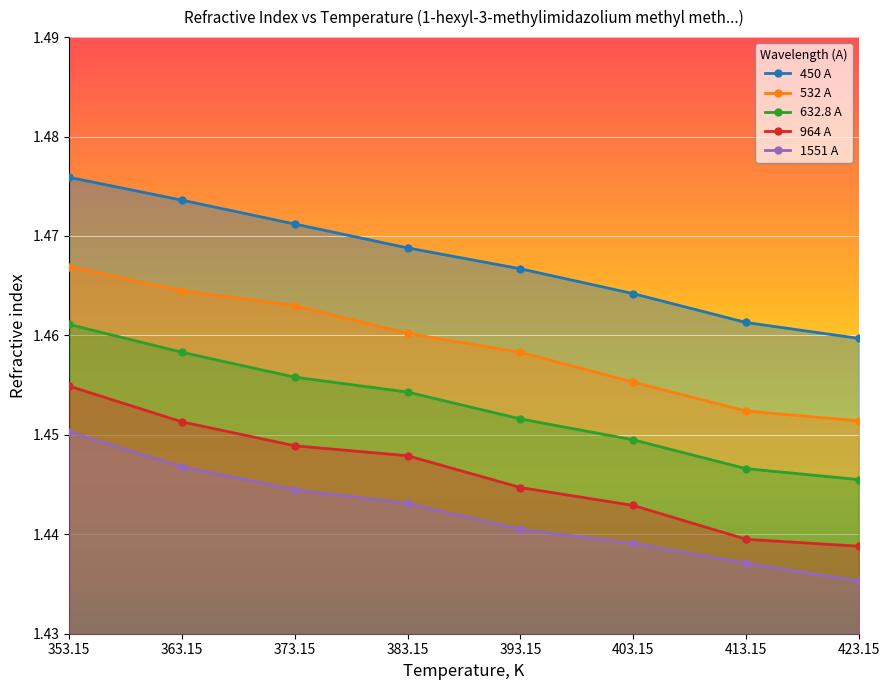

Which category has the lowest value in the 632.8 A series?

423.15